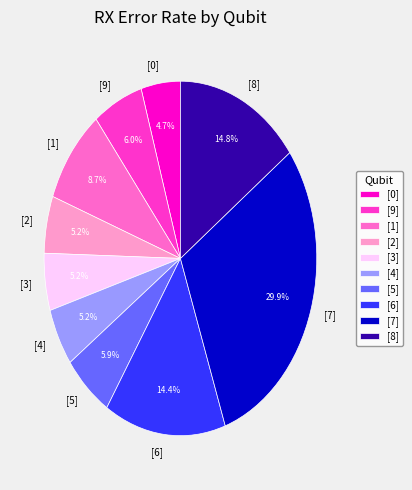

Between [3] and [1], which is larger?

[1]